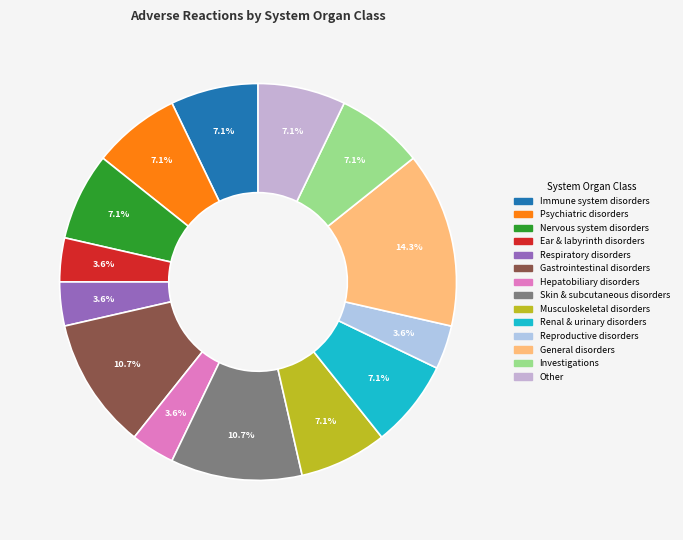

What percentage is the Investigations slice, to the nearest percent?

7%